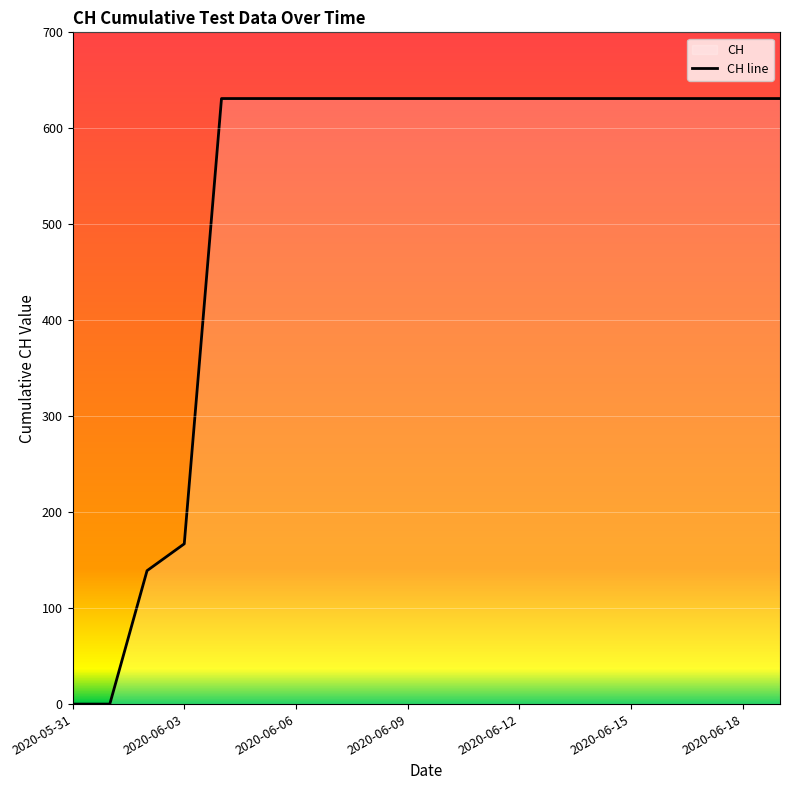

What is the greatest value displayed?

631